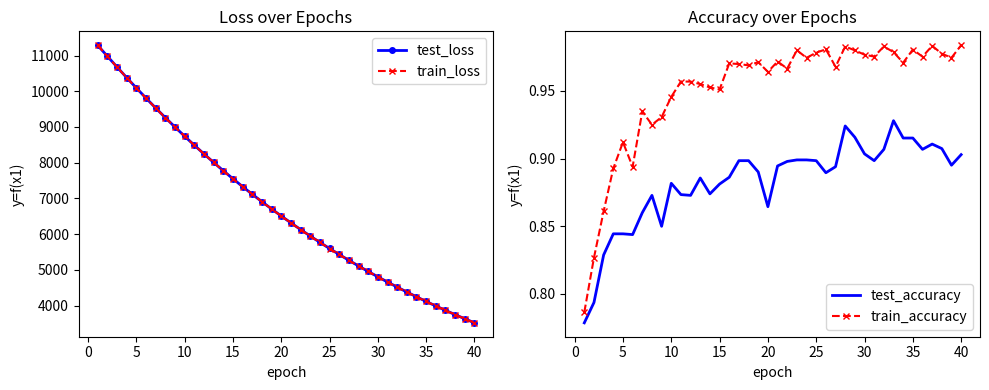

Is it true that test_accuracy equals 0.5 at 30?

False